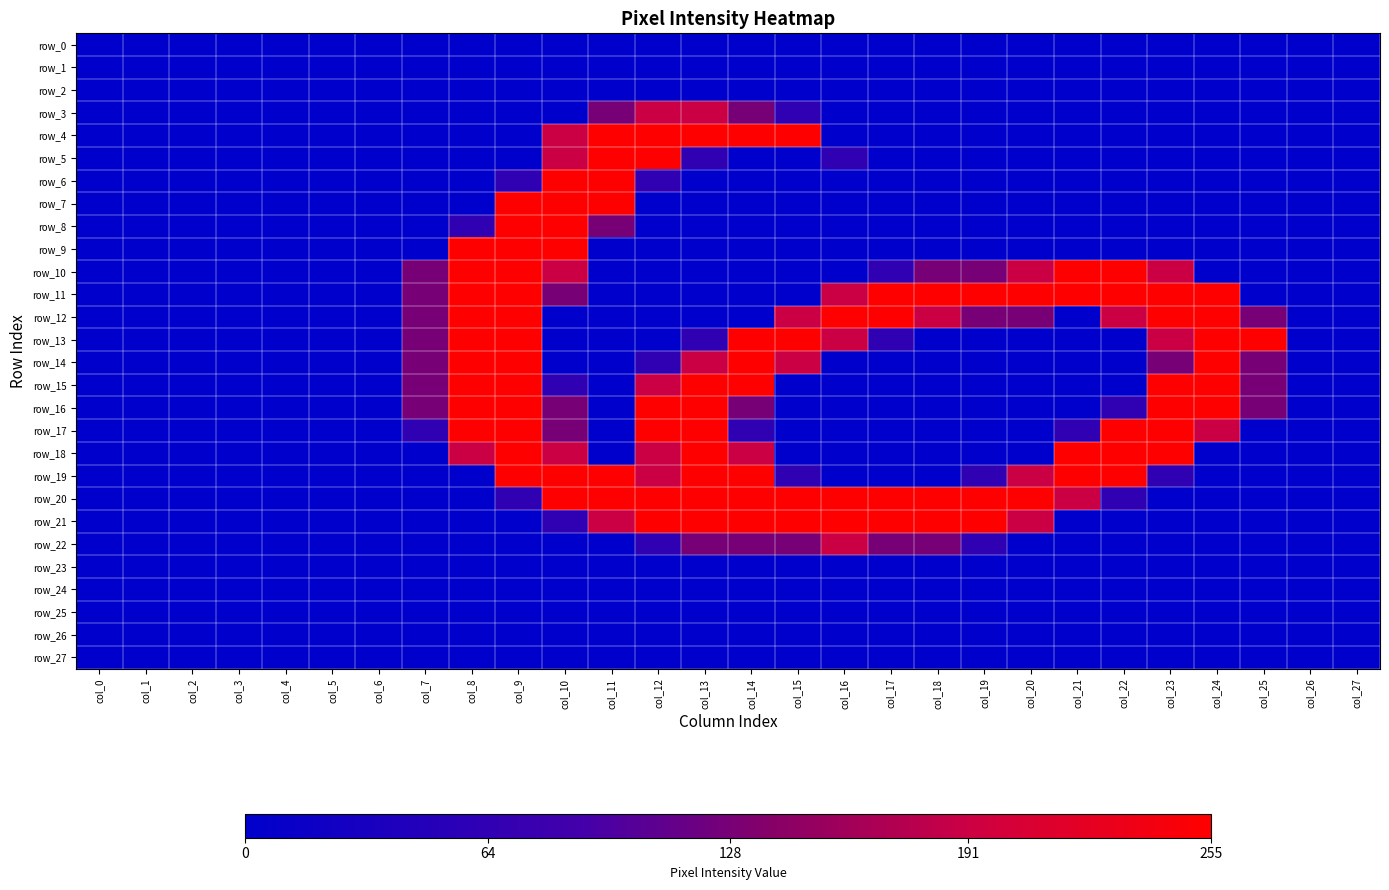

At which category does the chart reach its minimum across all series?

col_0